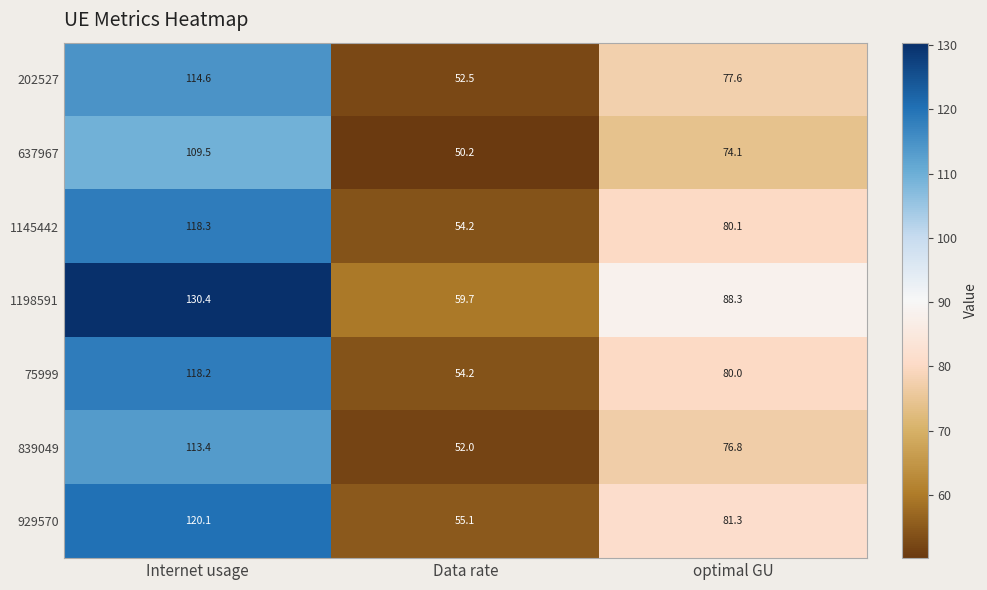

What is the smallest value displayed?

50.2